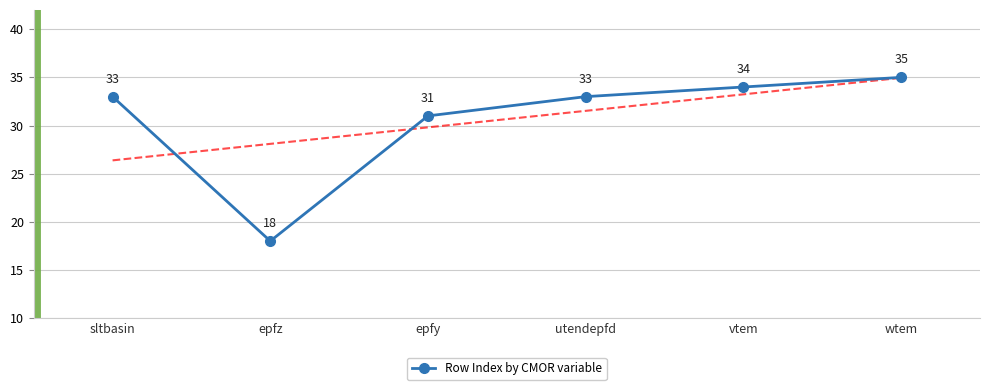

How many interior local valleys (lower than both neighbors) does the data have?

1